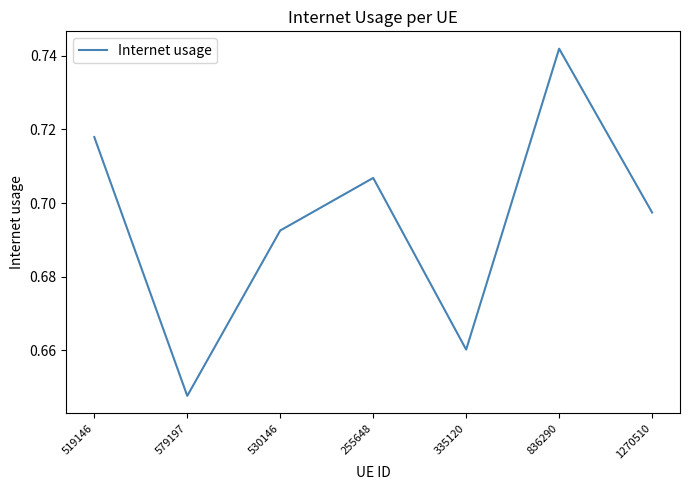

Count the values in the range 0 to 1.

7